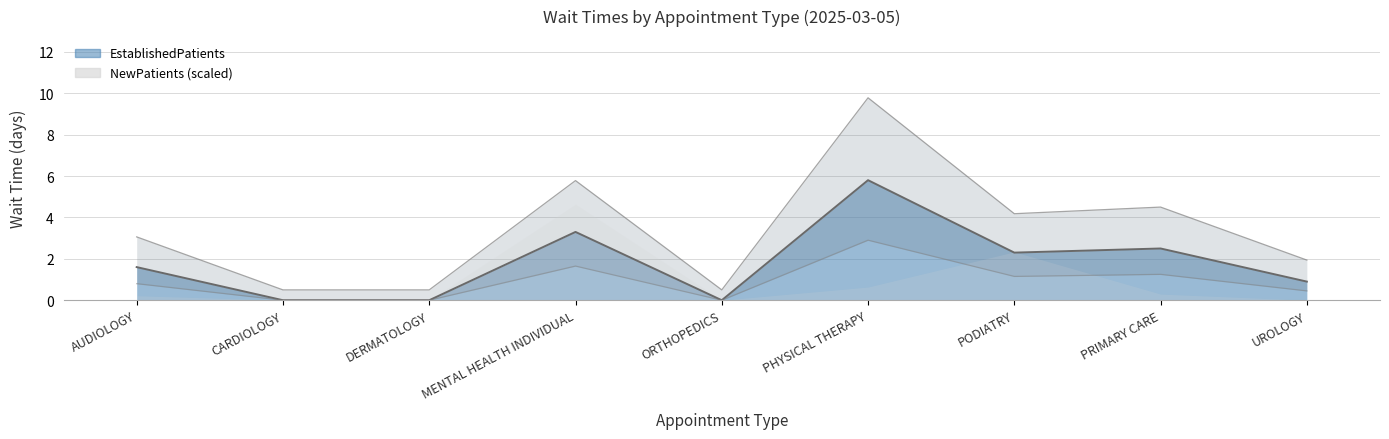

What is the sum of all values?

16.4